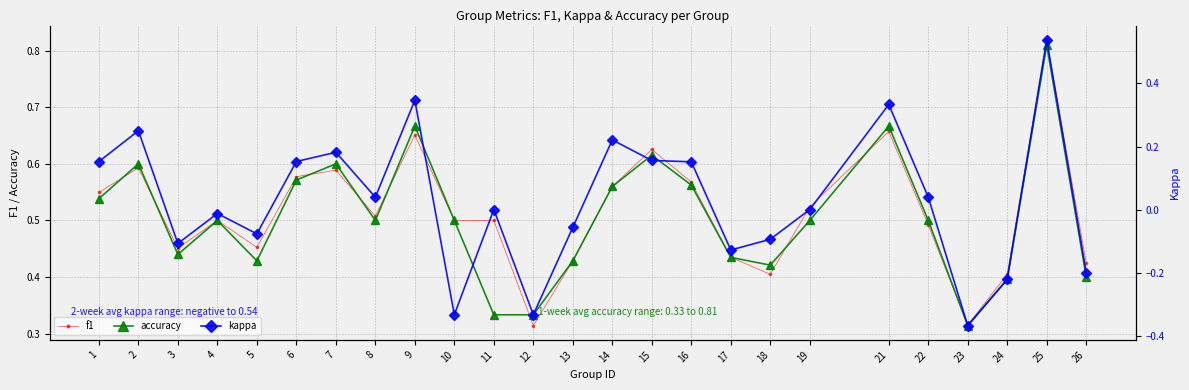

How many interior local valleys does the kappa series have?

7